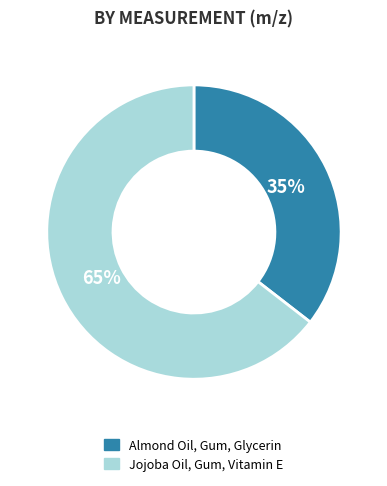

What percentage is the Almond Oil, Gum, Glycerin slice, to the nearest percent?

35%